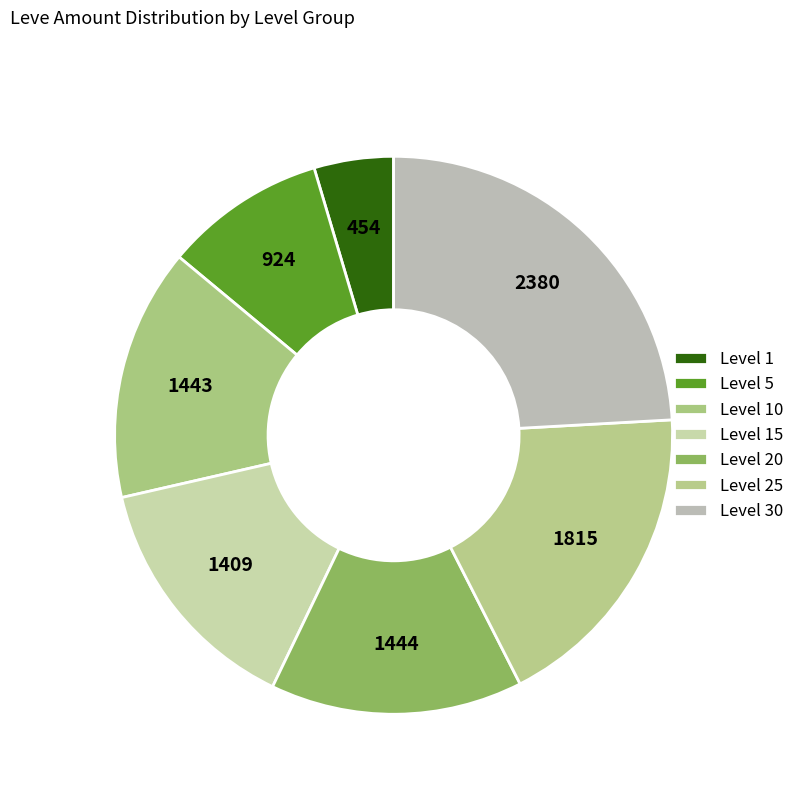

How many segments does this pie chart have?

7